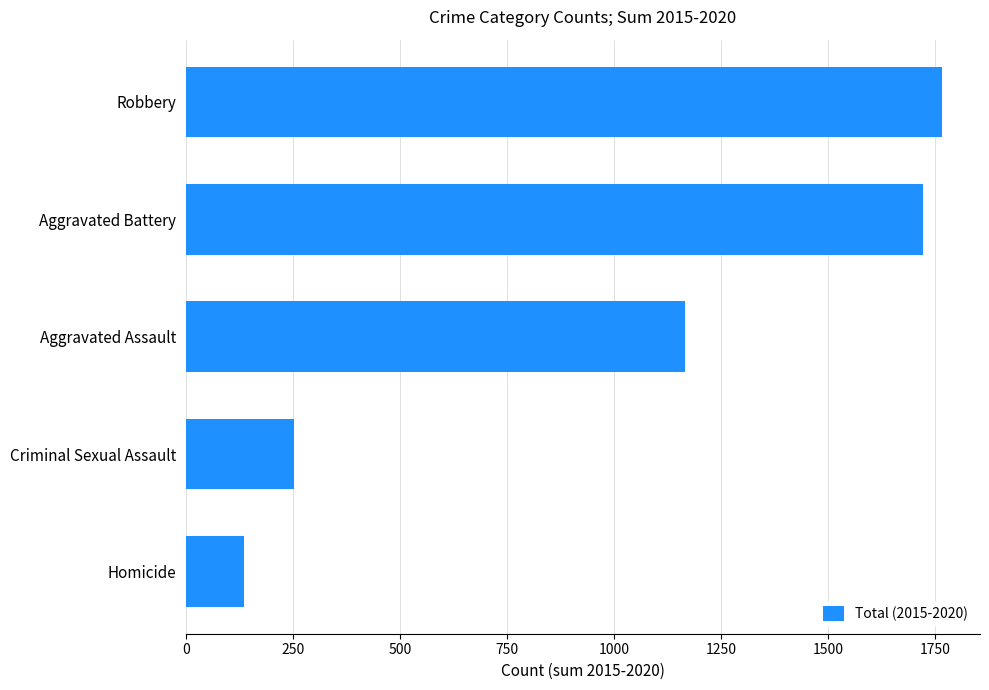

The chart shows a value of 136 at Homicide. True or false?

True